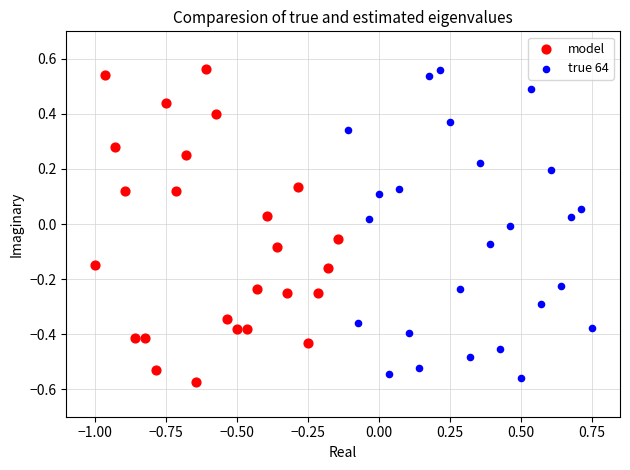

Which series has the largest Y range (max minus min)?

model